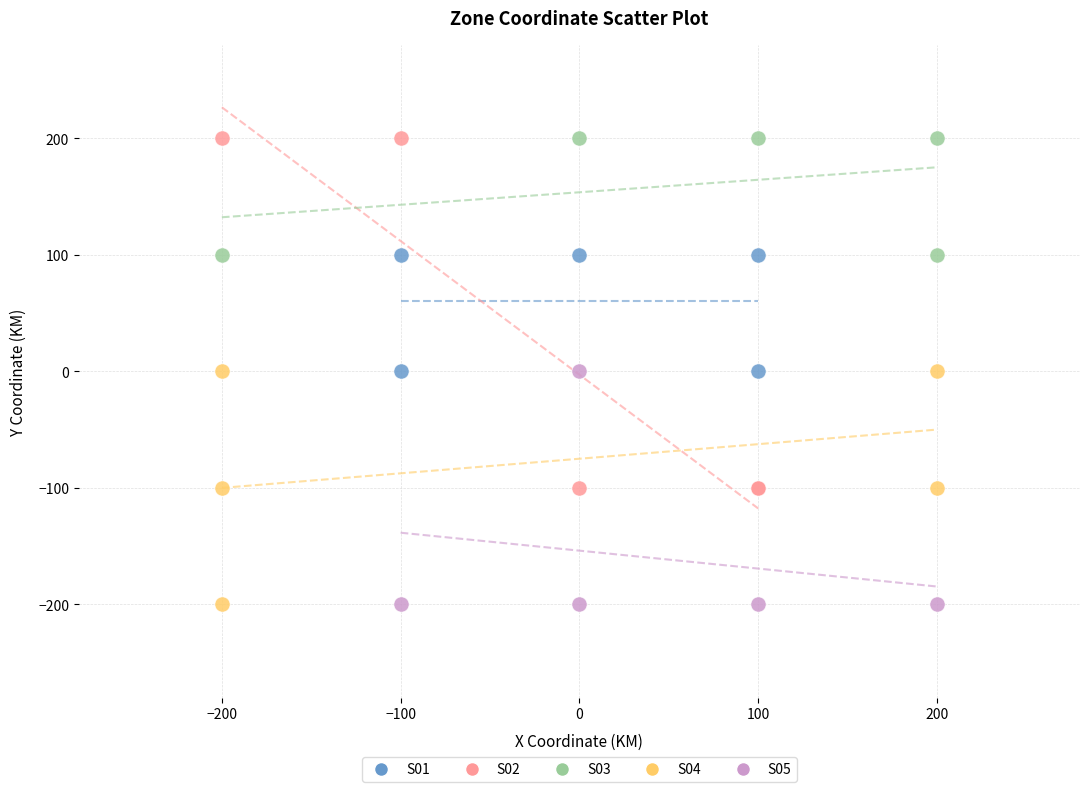

Which series has the widest spread of Y values?

S02